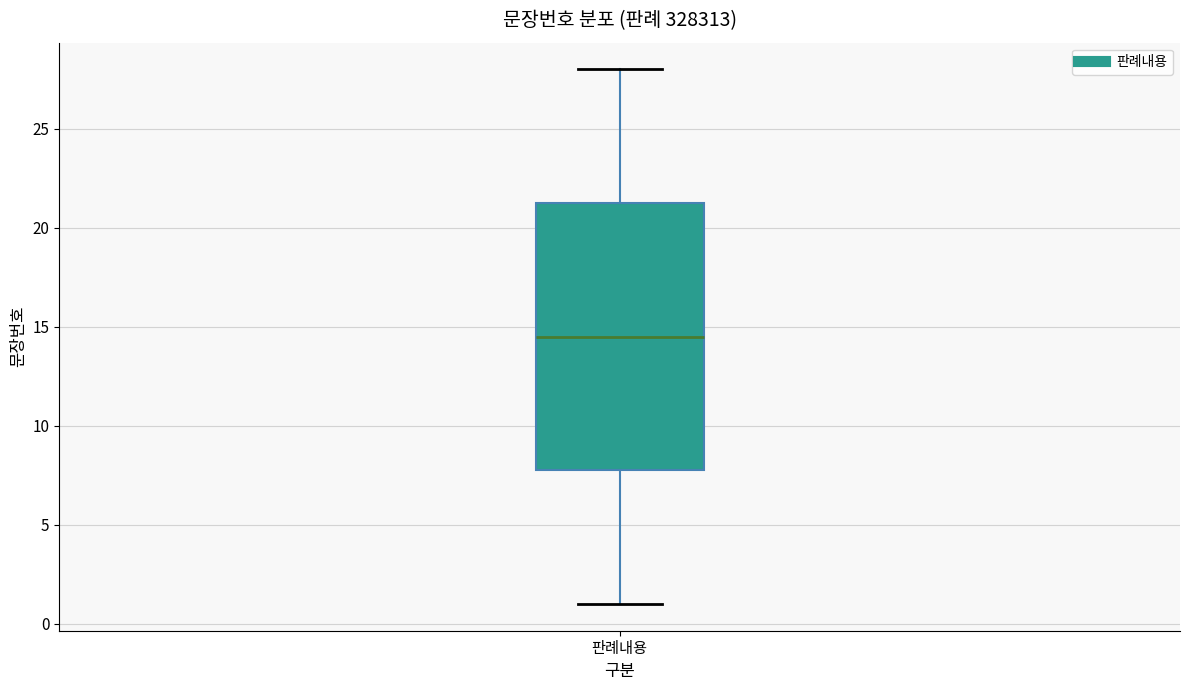

Transcribe this box plot: give where the median line is, the range the box spans, and where the two whiskers end, as read against the y-axis. The values are not printed on the chart, so give them approximately, as read against the axis.

median 14.5, box 8.0 to 21.5, whiskers 1.0 to 28.0